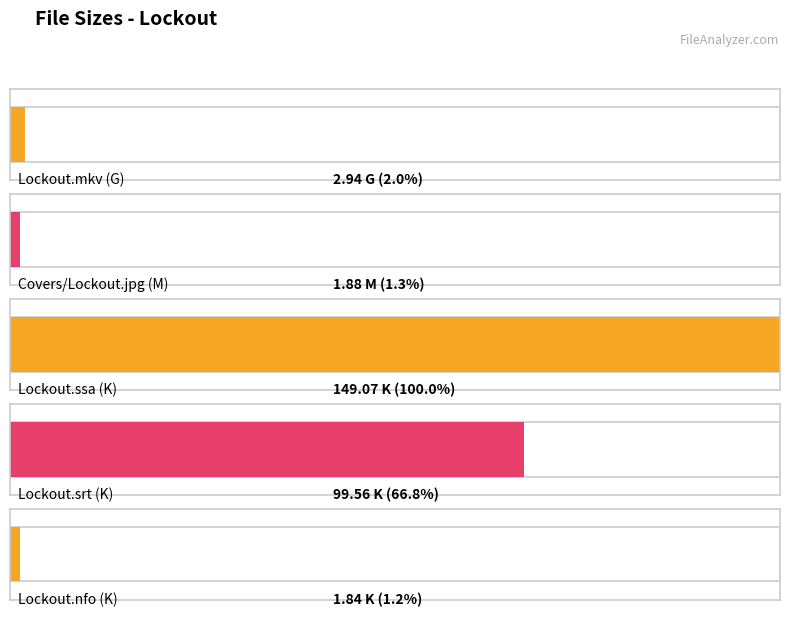

Reading right to left, transcribe all the data shown in this chart.

1.8	99.6	149.1	1.9	2.9